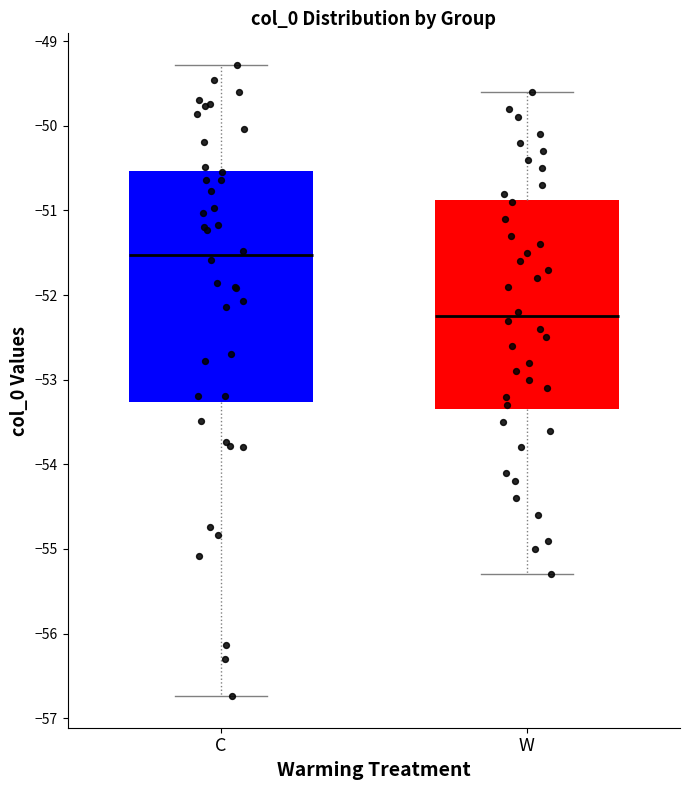

Reading left to right, read every box against the y-axis: the position of its median line, the range the box covers, and the ends of its whiskers. The values are not printed on the chart, so give them approximately, as read against the axis.

C: median -51.5, box -53.3 to -50.5, whiskers -56.7 to -49.3
W: median -52.2, box -53.3 to -50.9, whiskers -55.3 to -49.6